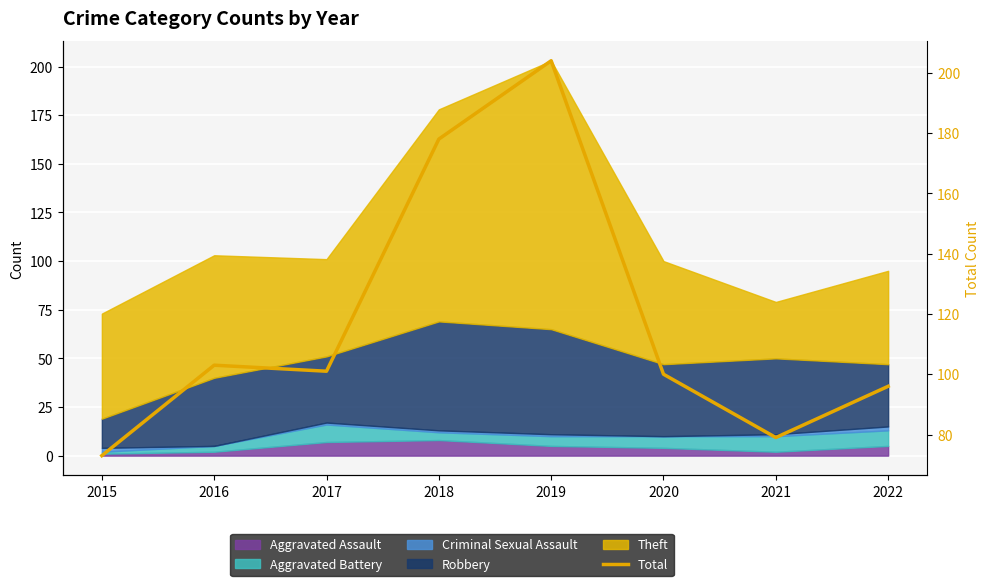

At which label does the data first exceed 101?

2016